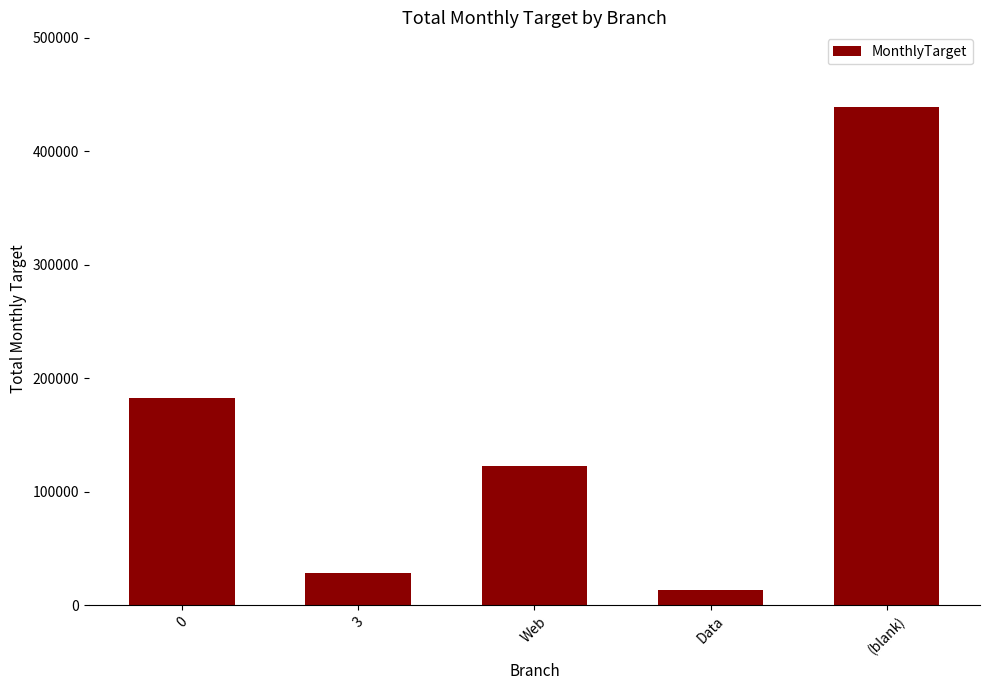

Rank the categories by value from lowest to highest.

Data, 3, Web, 0, (blank)